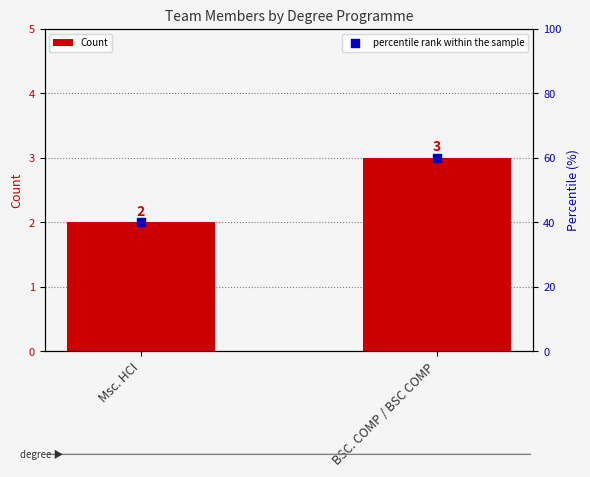

Which series has the largest Y range (max minus min)?

percentile rank within the sample